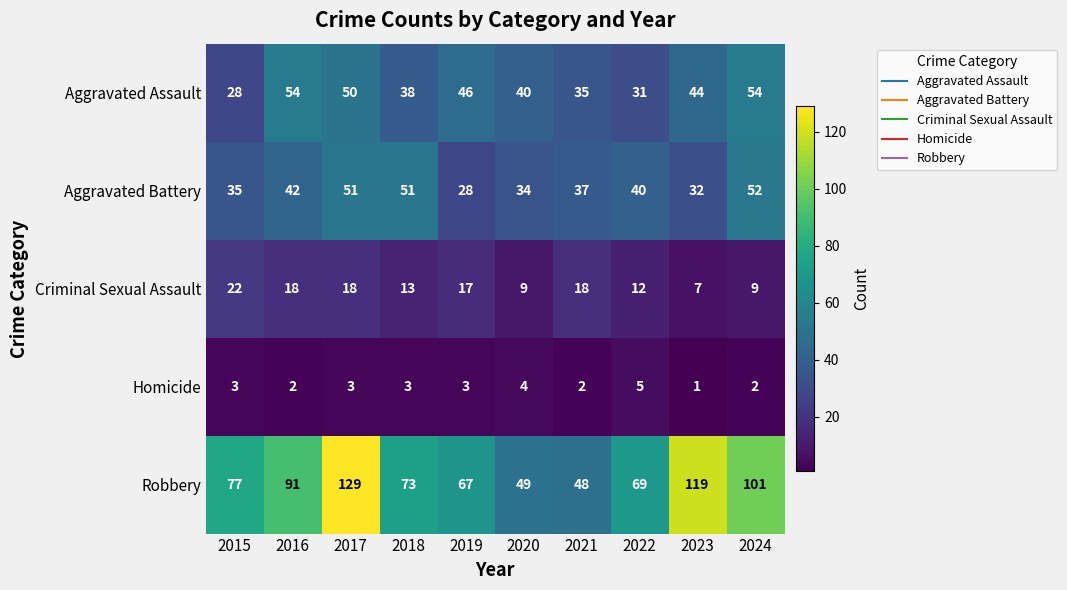

What is the spread (max minus min) of values at 2022?

64